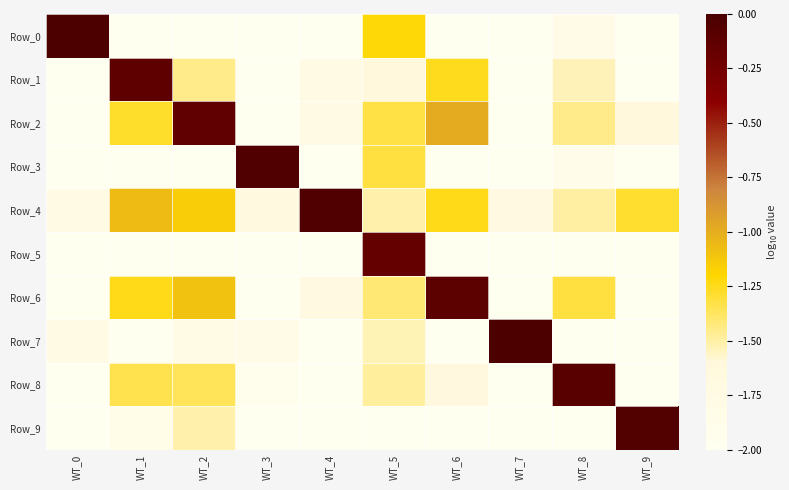

What is the total value across all series at WT_9?

-17.0